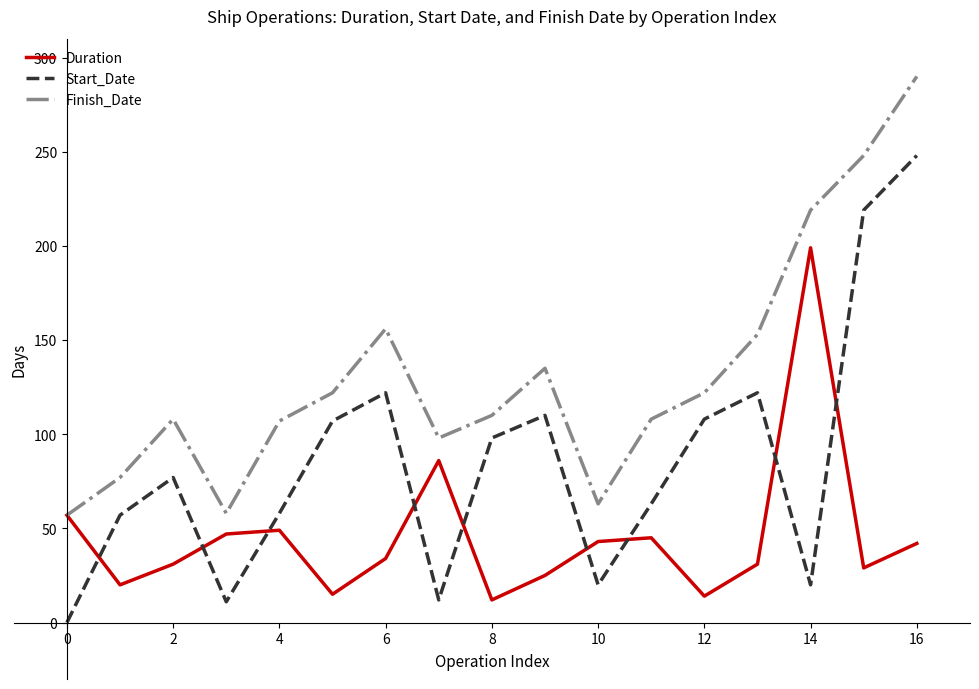

True or false: Finish_Date and Start_Date intersect in this chart.

False